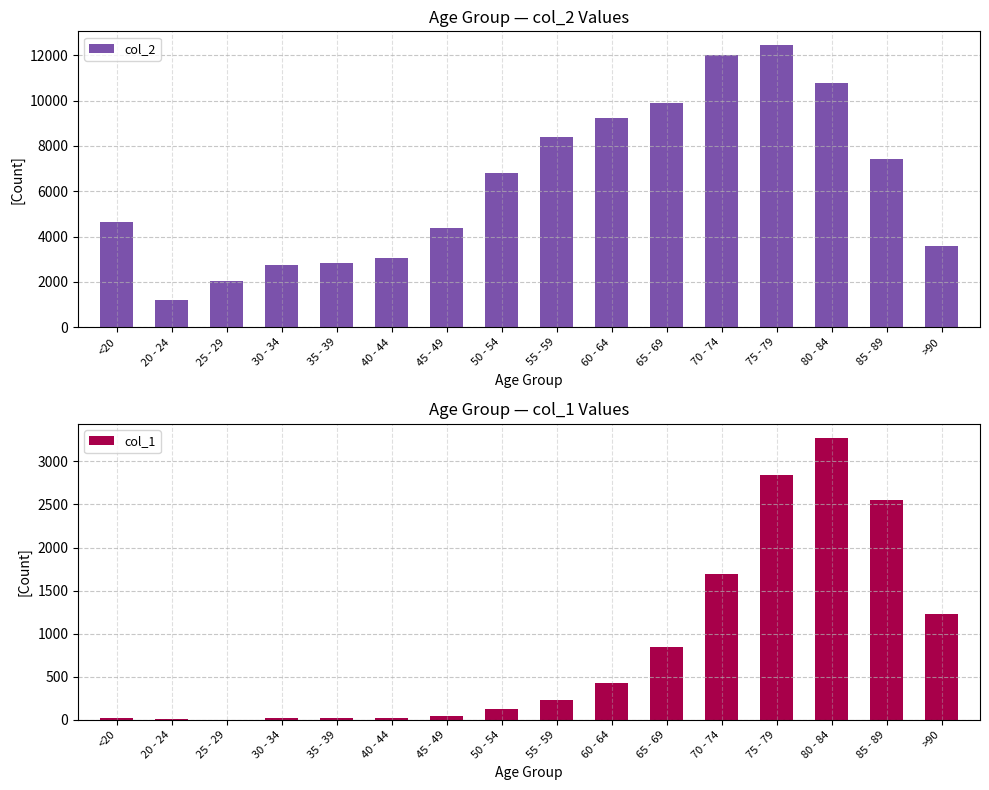

What is the approximate value of col_1 at 85 - 89?

2548